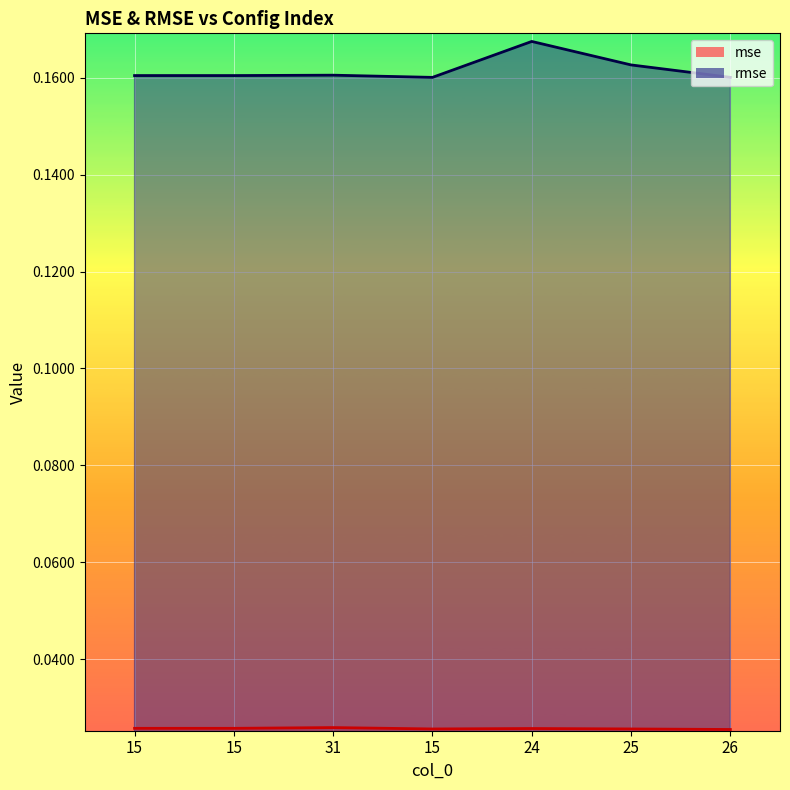

Count the rmse values in the range 0 to 1.

7